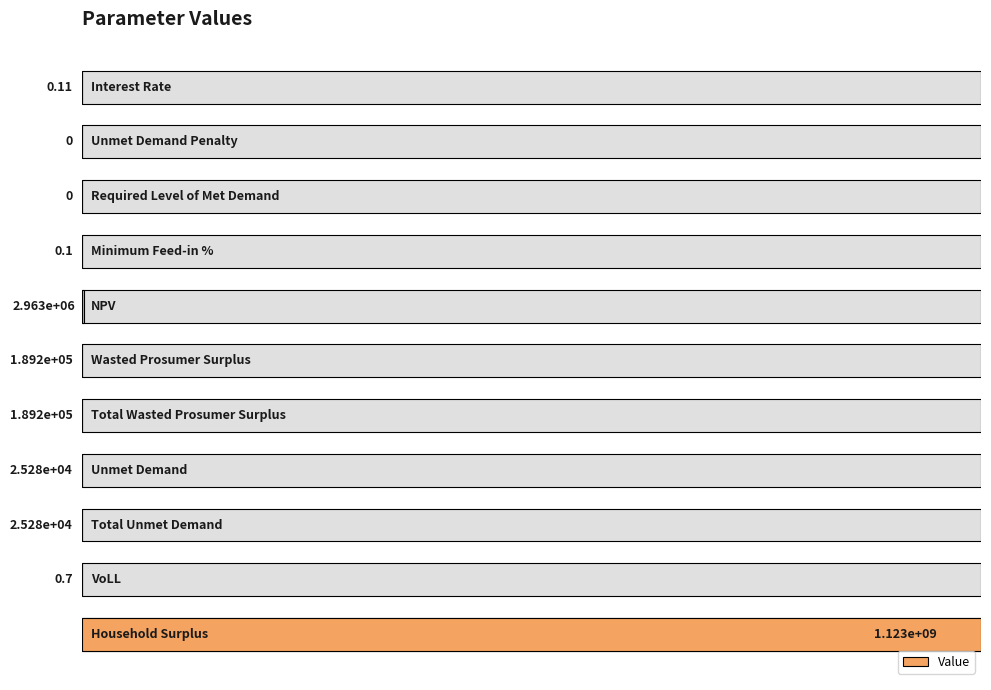

Reading left to right, list all the values displayed in this chart.

0.0	0.0	0.0	0.0	0.0	0.0	0.0	0.0	0.0	0.0	1.0